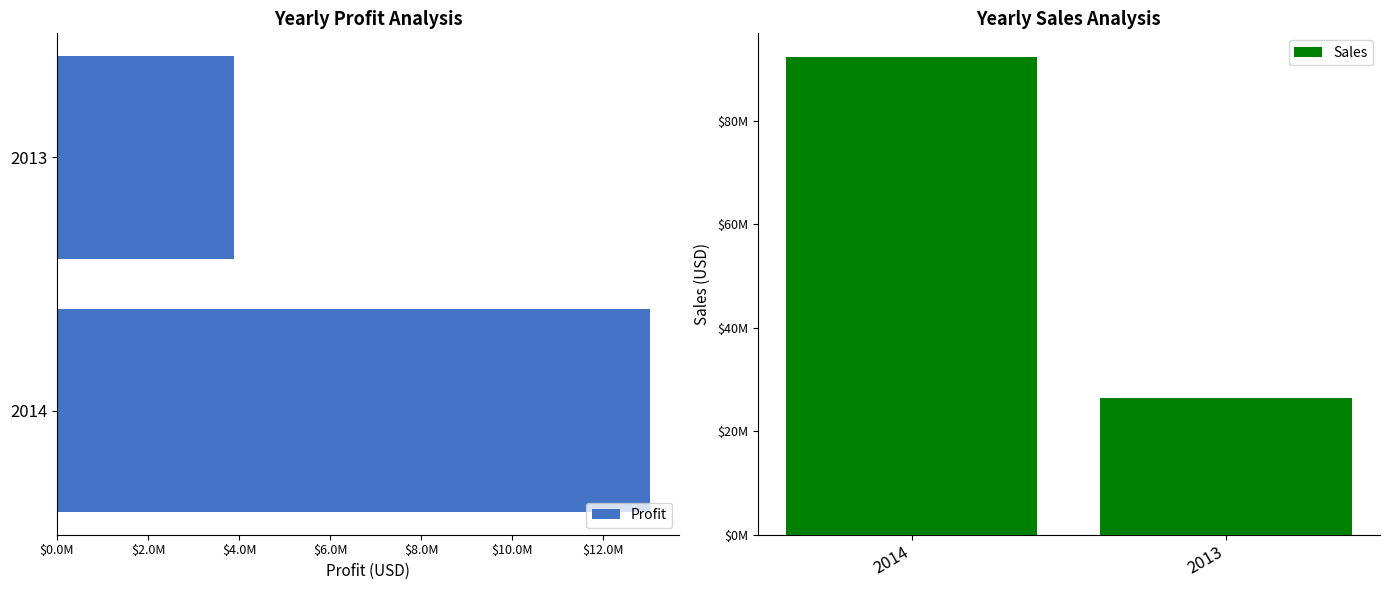

Does the chart contain any negative values?

No